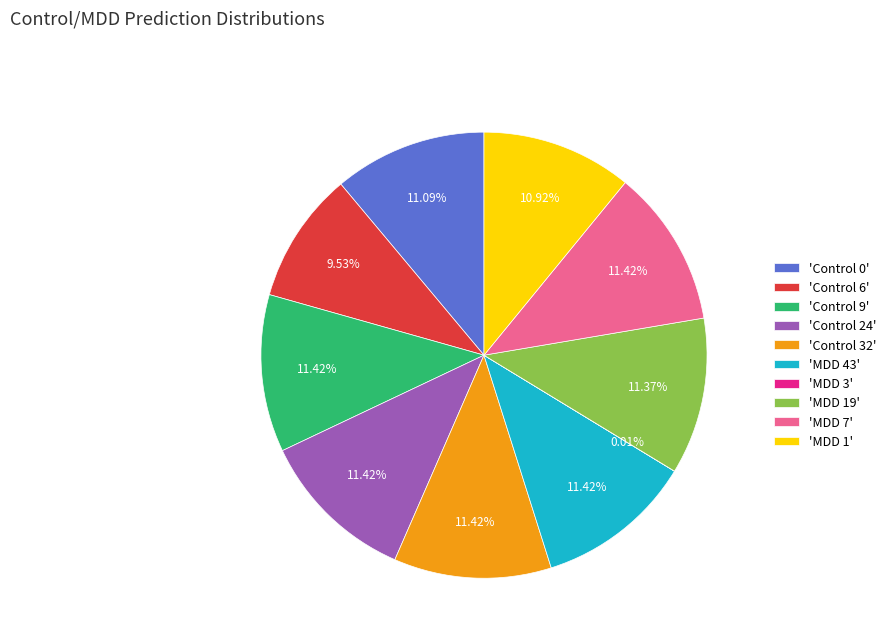

Is there a majority slice in this chart?

No